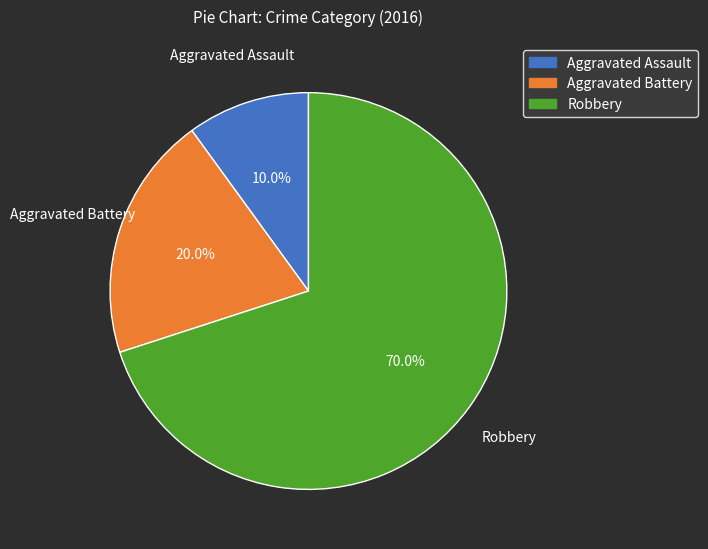

To the nearest percent, what portion does Robbery represent?

70%